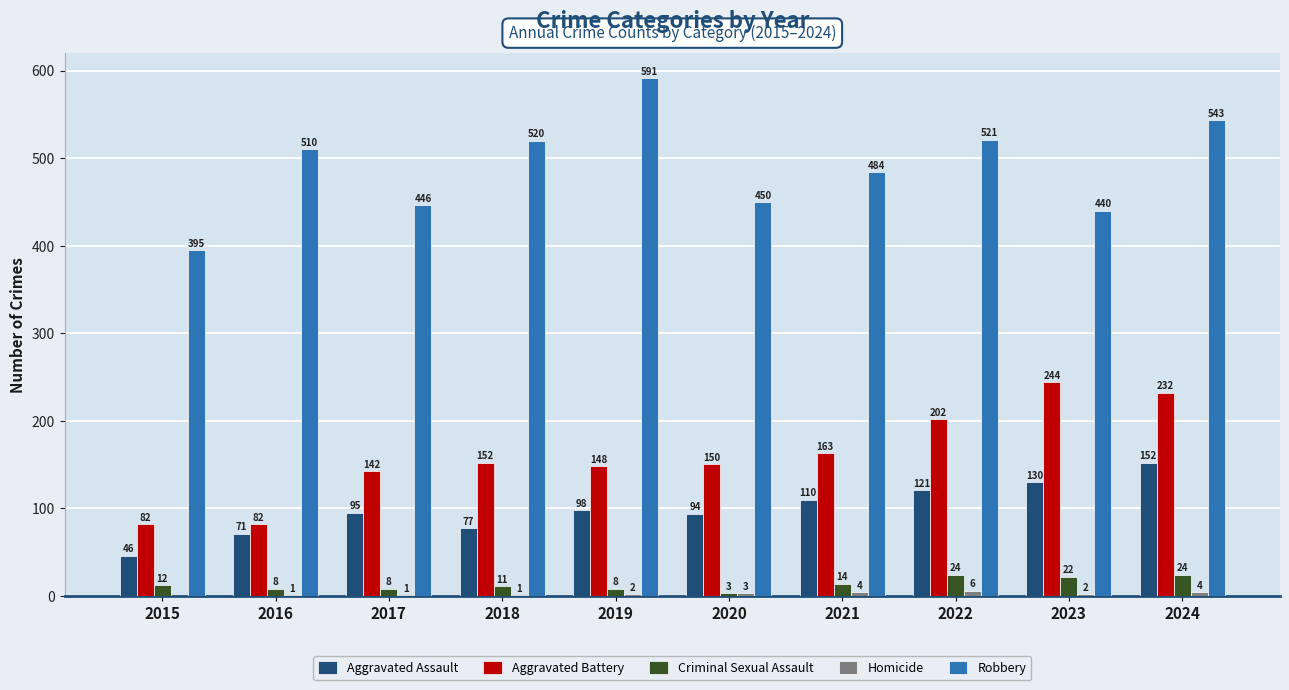

At which category is the sum across all series the highest?

2024